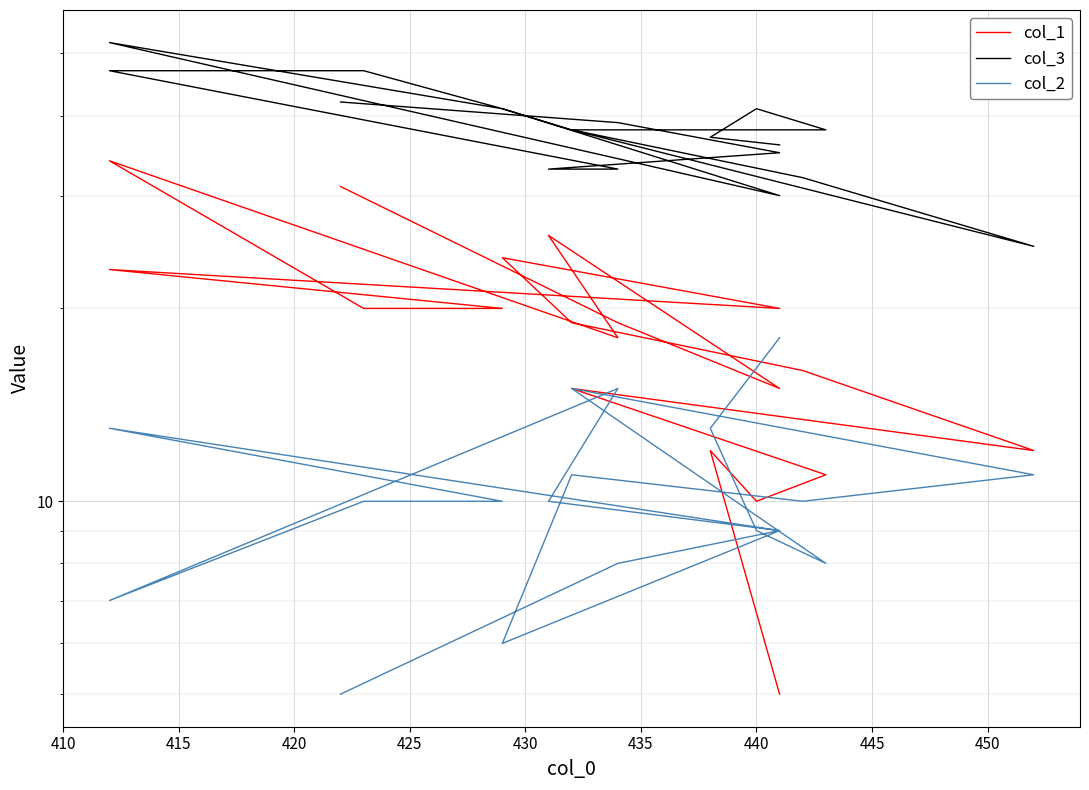

What is the difference between the maximum and minimum values in the col_1 series?

29